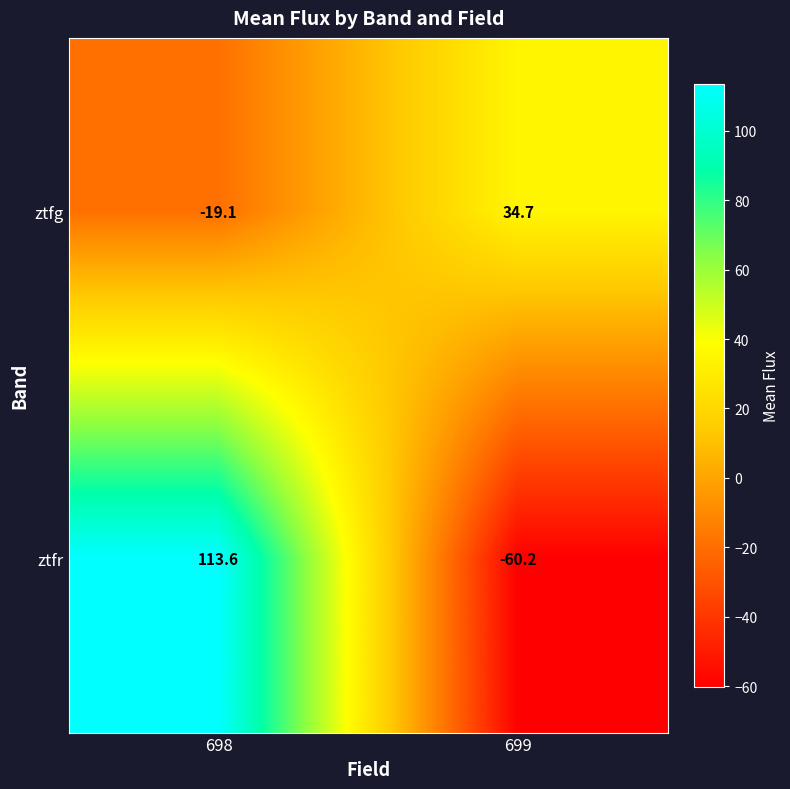

Reading left to right, what are all the values shown in this chart?

ztfg: 698=-19.1	699=34.7
ztfr: 698=113.6	699=-60.2